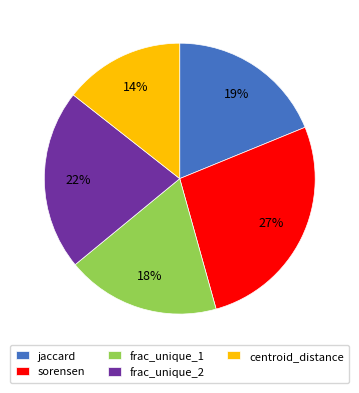

What percentage is the centroid_distance slice, to the nearest percent?

14%